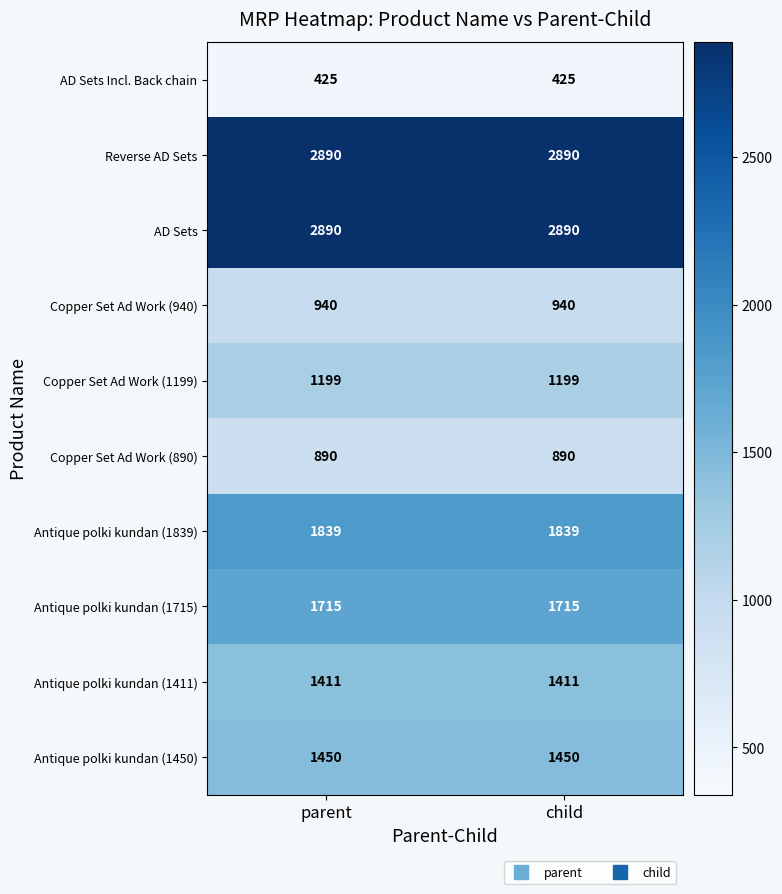

At how many categories does at least one series exceed 2349?

2